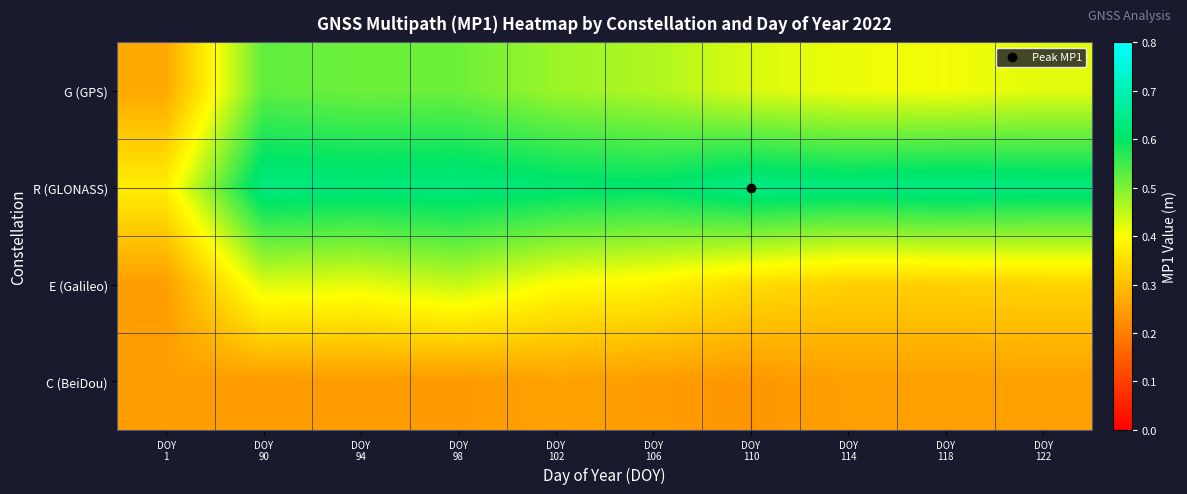

Rank the series by their average value, from lowest to highest.

C (BeiDou), E (Galileo), G (GPS), R (GLONASS)